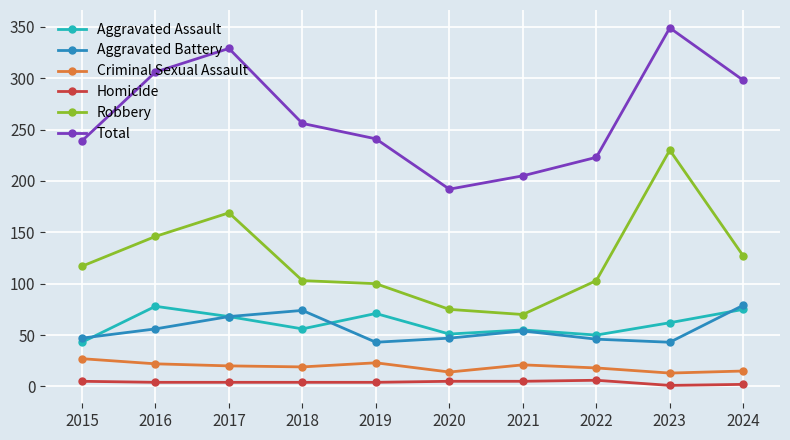

Where is the first local maximum for Total?

2017